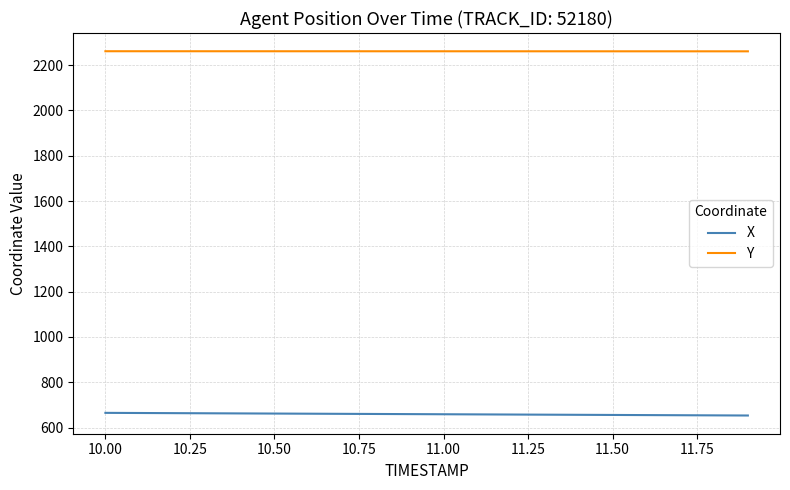

What is the highest value of the Y series?

2261.3